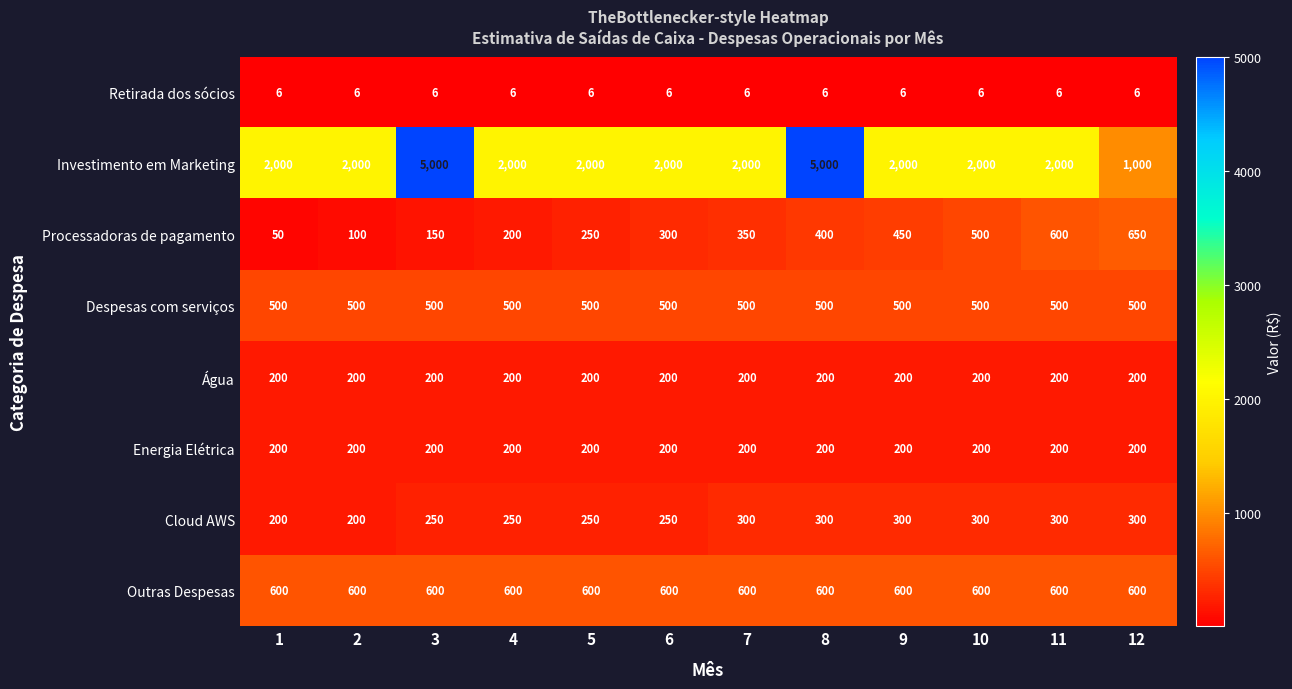

What is the sum of all Água values?

2400